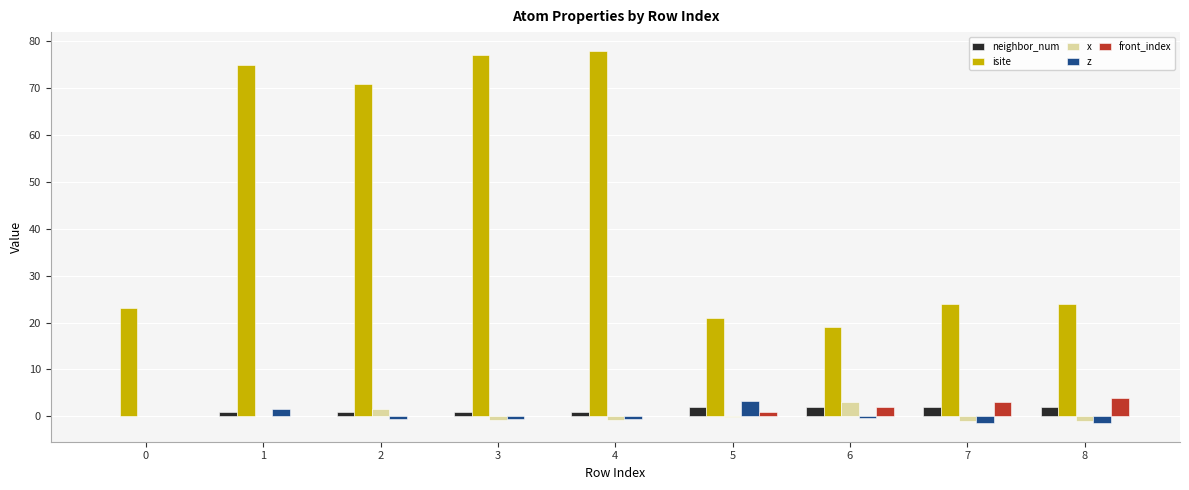

What is the maximum value shown in the chart?

78.0